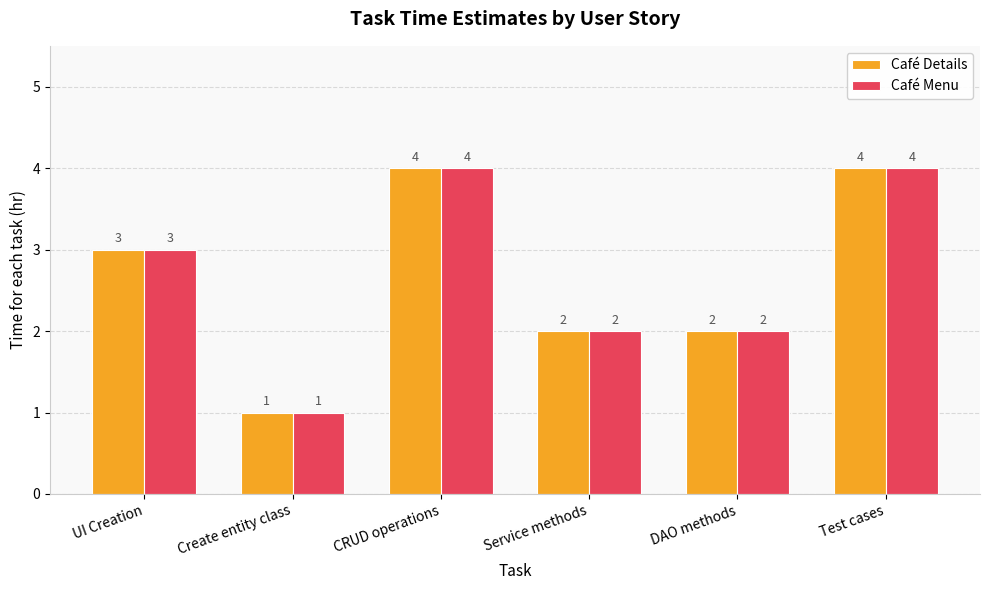

Is the value of Café Details at CRUD operations greater than the value of Café Menu at Create entity class?

Yes